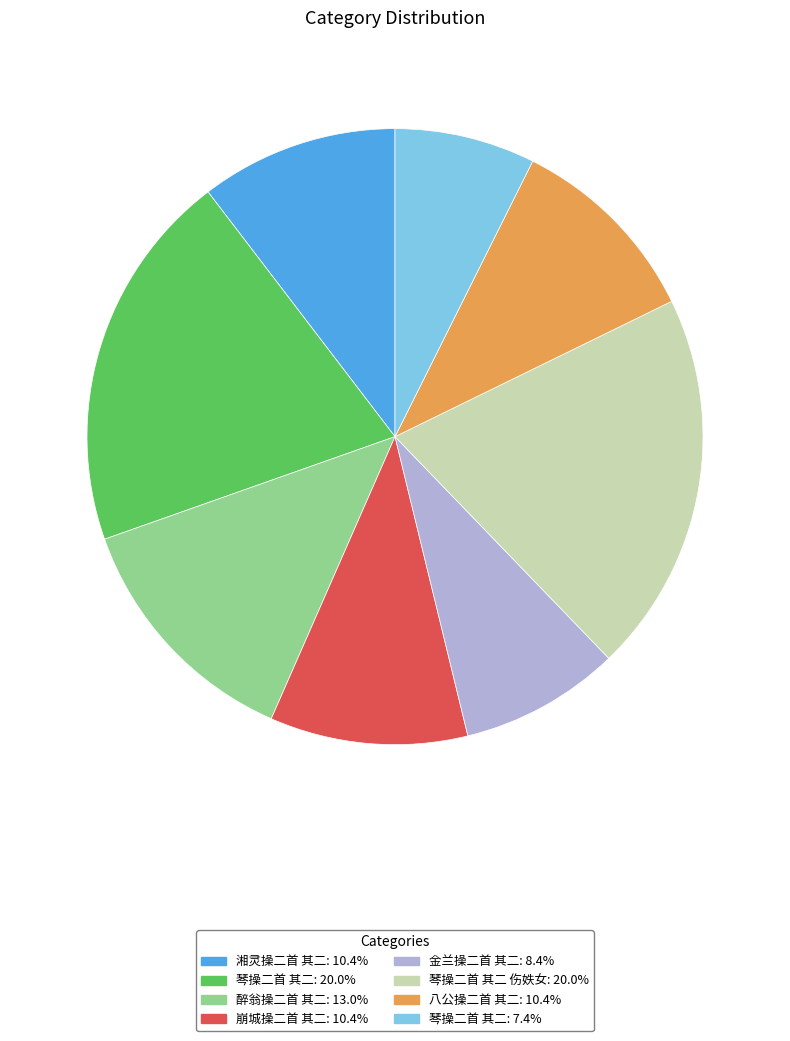

Approximately how many times larger is the value at 八公操二首 其二: 10.4% compared to 崩城操二首 其二: 10.4%?

1.0